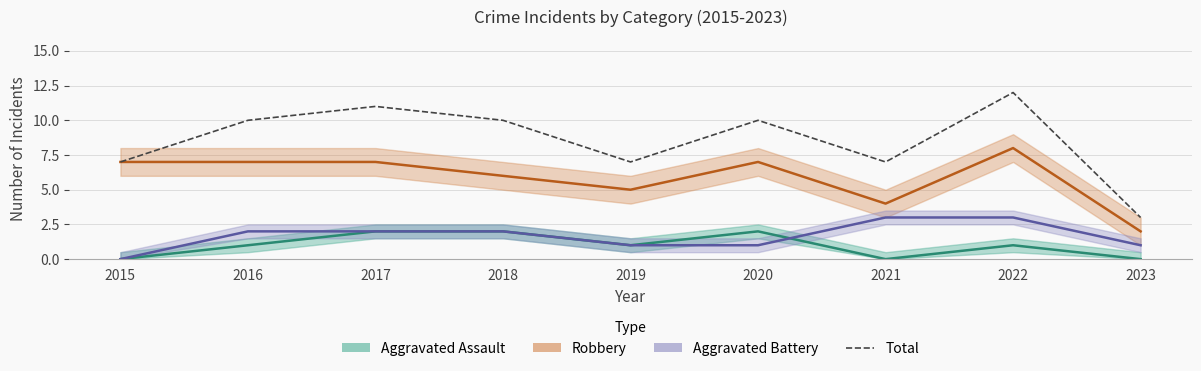

The value at 2017 is 17. True or false?

False